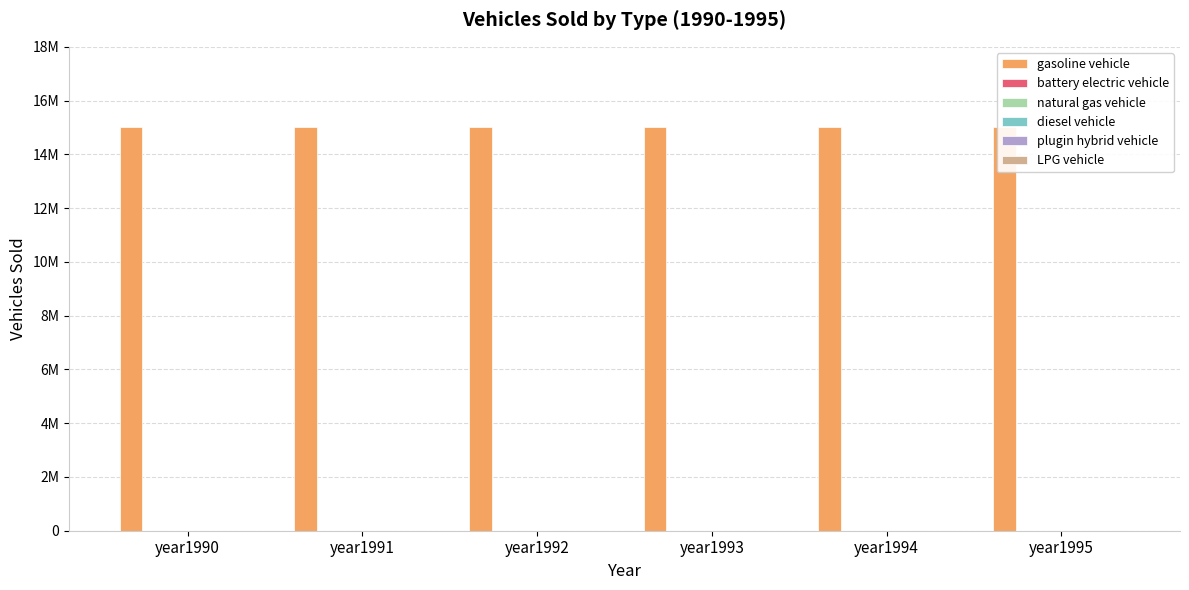

Rank the series by their maximum value, from lowest to highest.

battery electric vehicle, natural gas vehicle, diesel vehicle, plugin hybrid vehicle, LPG vehicle, gasoline vehicle